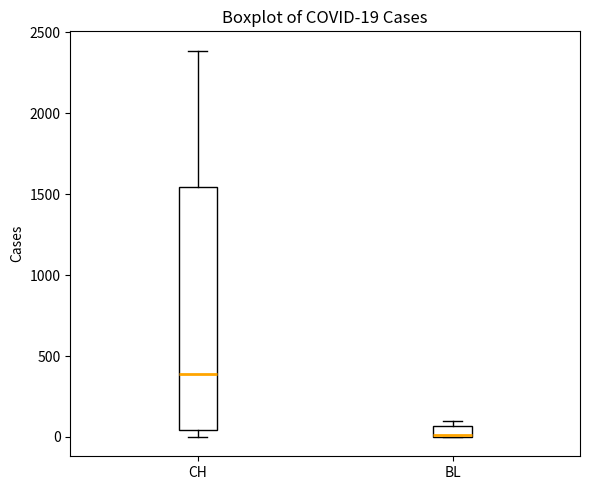

Which box has the highest median line?

CH